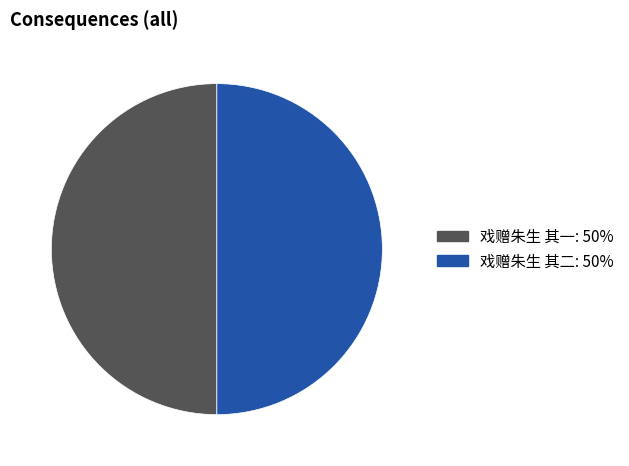

Do 戏赠朱生 其二: 50% and 戏赠朱生 其一: 50% together represent more than half of the pie?

Yes